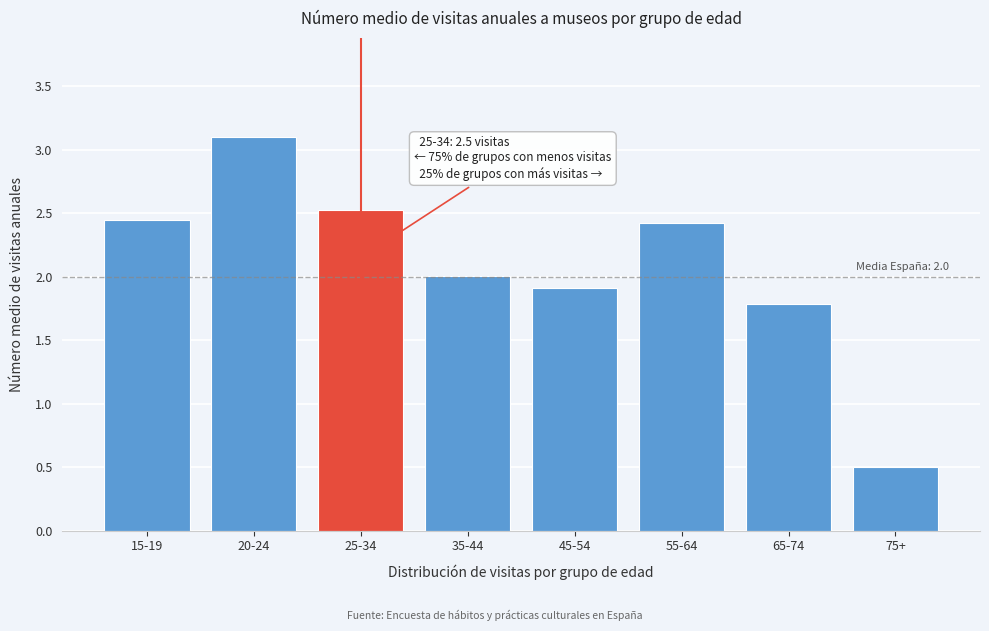

Approximately how many times larger is the value at 55-64 compared to 45-54?

1.3